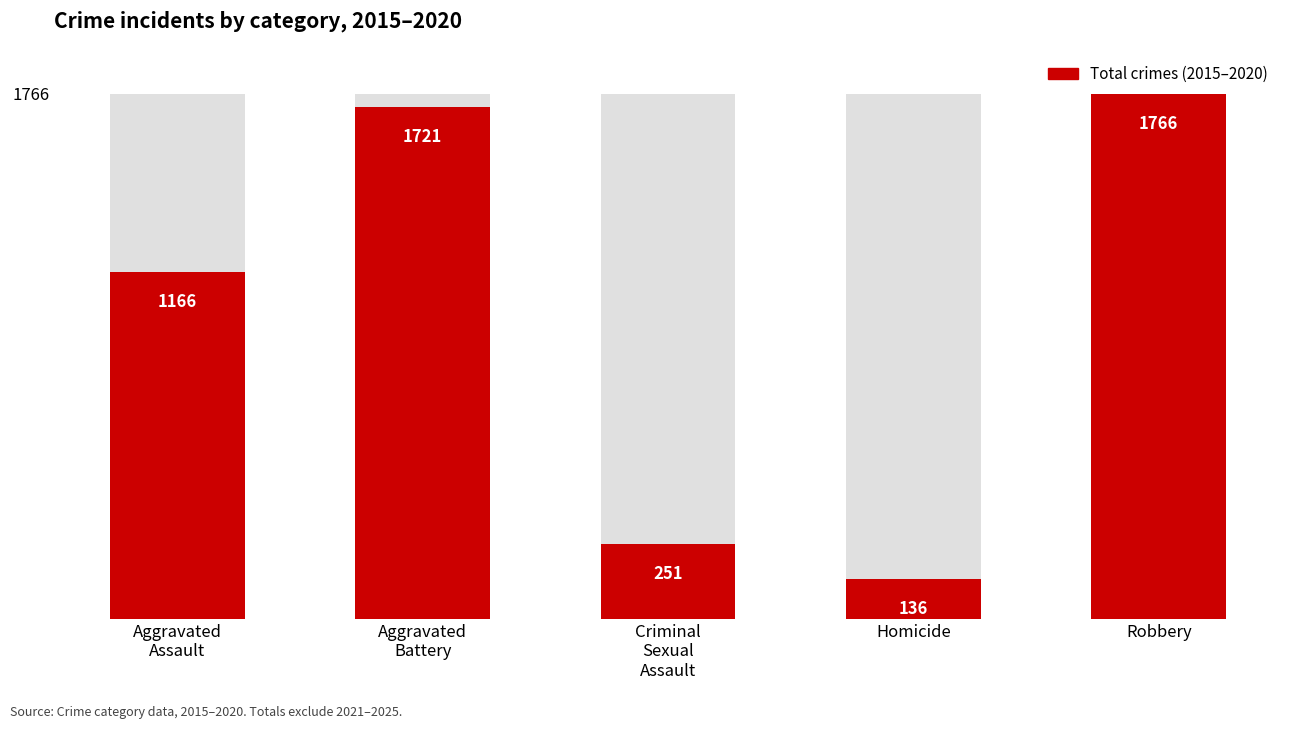

List the labels in order of value, smallest first.

Homicide, Criminal
Sexual
Assault, Aggravated
Assault, Aggravated
Battery, Robbery